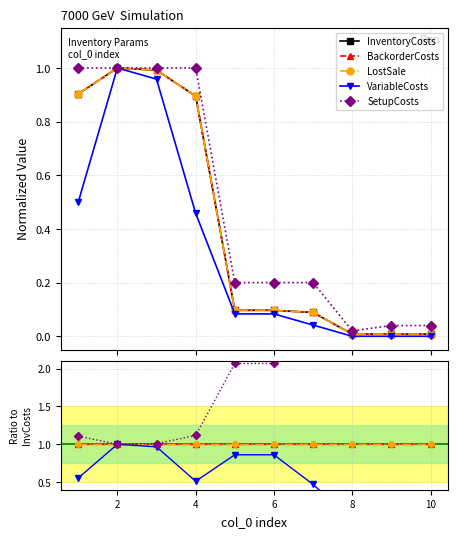

True or false: SetupCosts has more than 2 interior local peaks.

False